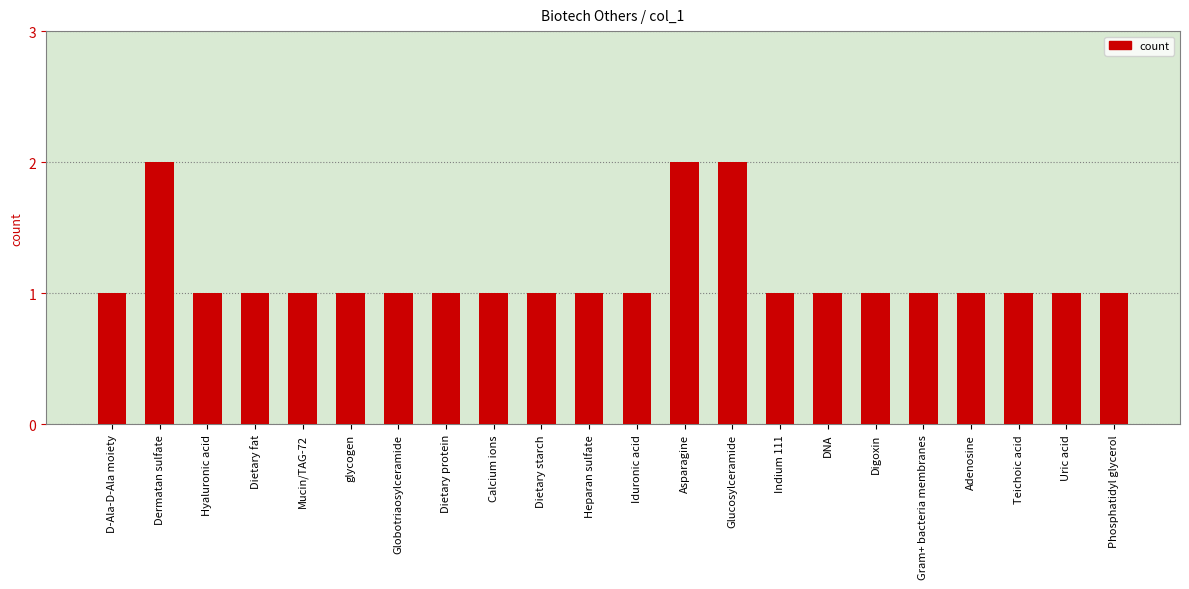

Reading left to right, transcribe all the data shown in this chart.

D-Ala-D-Ala moiety=1	Dermatan sulfate=2	Hyaluronic acid=1	Dietary fat=1	Mucin/TAG-72=1	glycogen=1	Globotriaosylceramide=1	Dietary protein=1	Calcium ions=1	Dietary starch=1	Heparan sulfate=1	Iduronic acid=1	Asparagine=2	Glucosylceramide=2	Indium 111=1	DNA=1	Digoxin=1	Gram+ bacteria membranes=1	Adenosine=1	Teichoic acid=1	Uric acid=1	Phosphatidyl glycerol=1